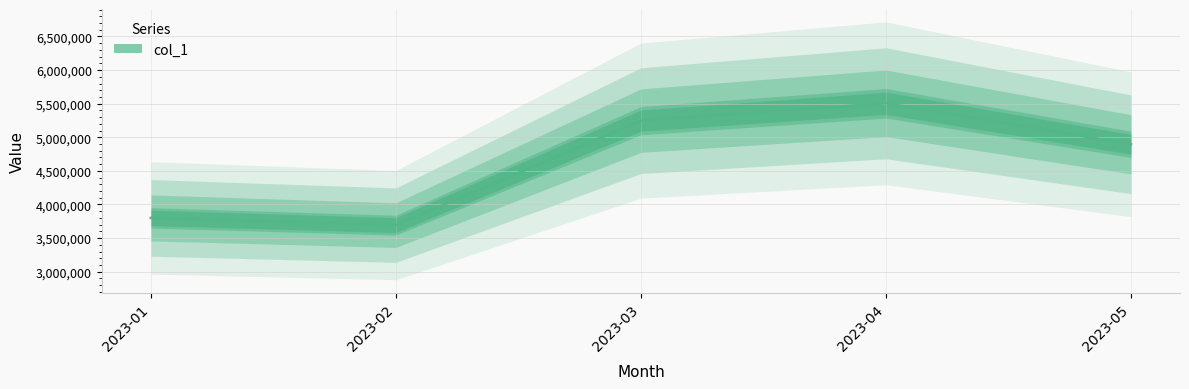

Count the number of values greater than 4895500.

2